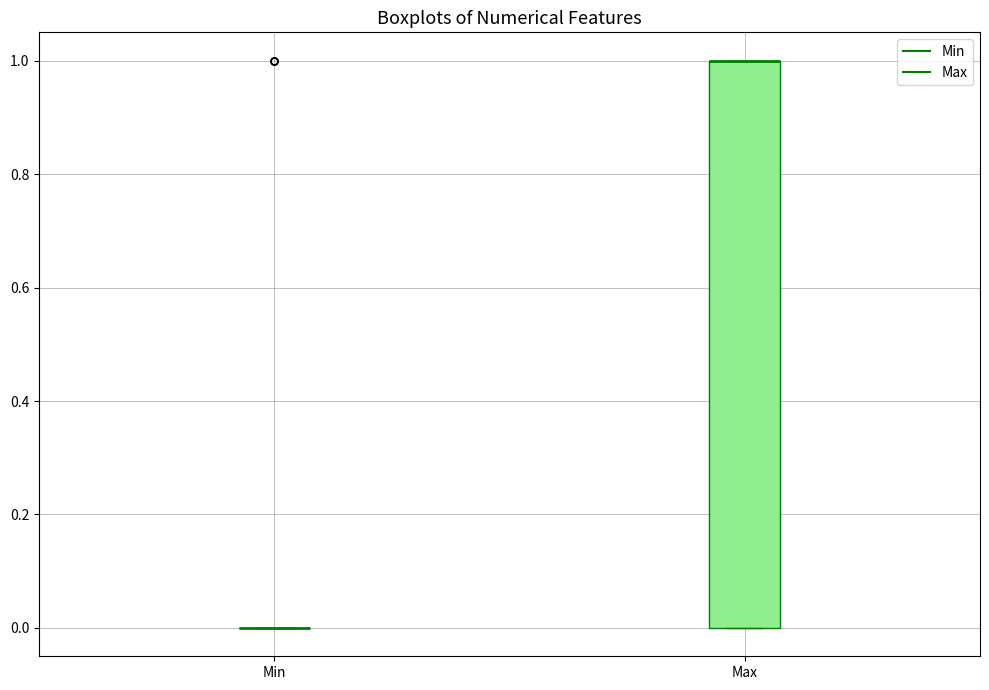

Reading left to right, read every box against the y-axis: the position of its median line, the range the box covers, and the ends of its whiskers. The values are not printed on the chart, so give them approximately, as read against the axis.

Min: box collapsed to a line at 0, whiskers 0 to 0
Max: median 1 (drawn on the box's upper edge), box 0 to 1, whiskers 0 to 1